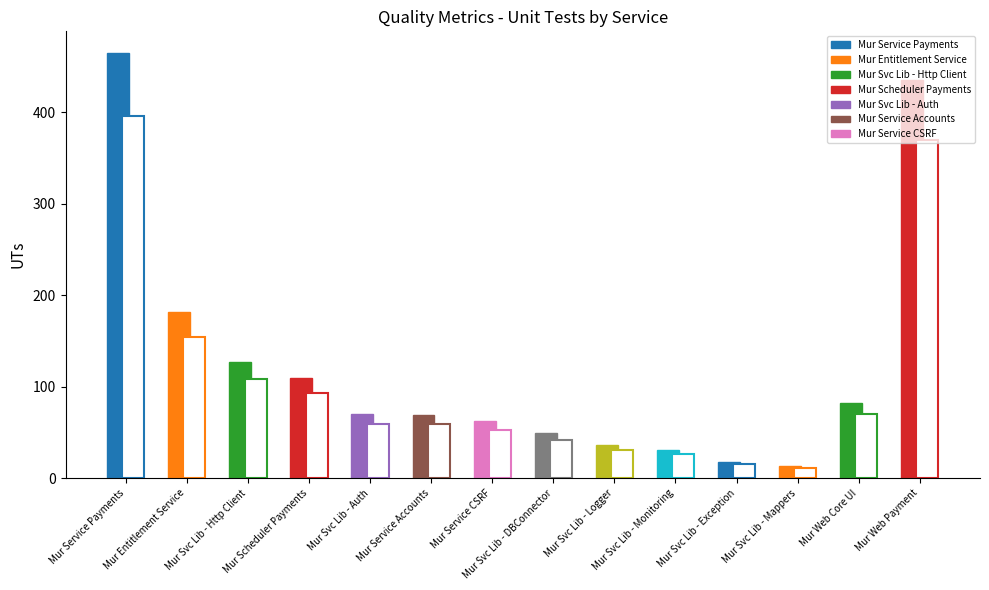

Reading left to right, list all the values displayed in this chart.

Mur Service Payments=465	Mur Entitlement Service=182	Mur Svc Lib - Http Client=127	Mur Scheduler Payments=109	Mur Svc Lib - Auth=70	Mur Service Accounts=69	Mur Service CSRF=62	Mur Svc Lib - DBConnector=49	Mur Svc Lib - Logger=36	Mur Svc Lib - Monitoring=31	Mur Svc Lib - Exception=18	Mur Svc Lib - Mappers=13	Mur Web Core UI=82	Mur Web Payment=435